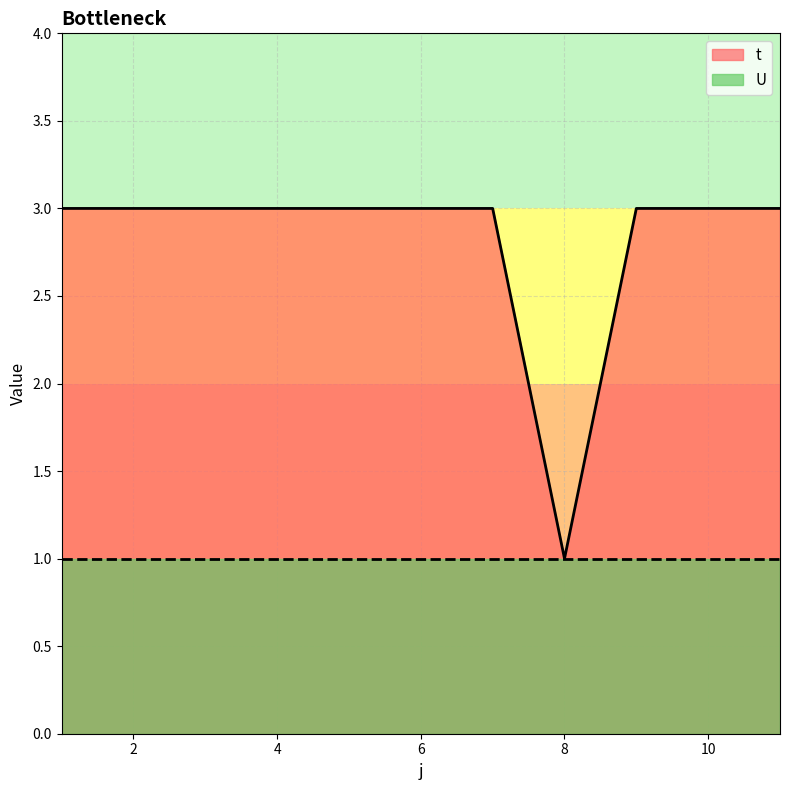

Between 4 and 6, which is larger?

4